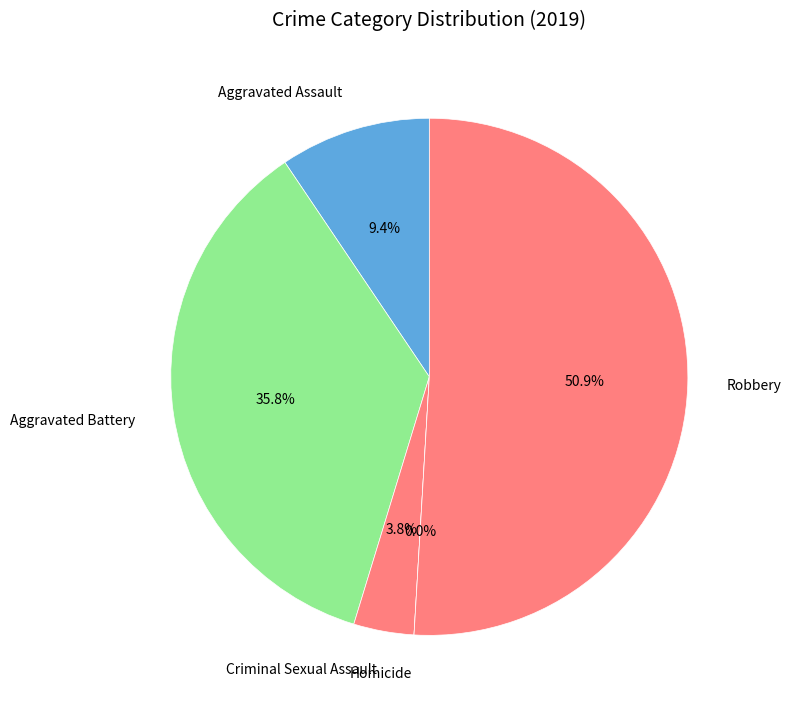

What is the largest slice in the pie chart?

Robbery